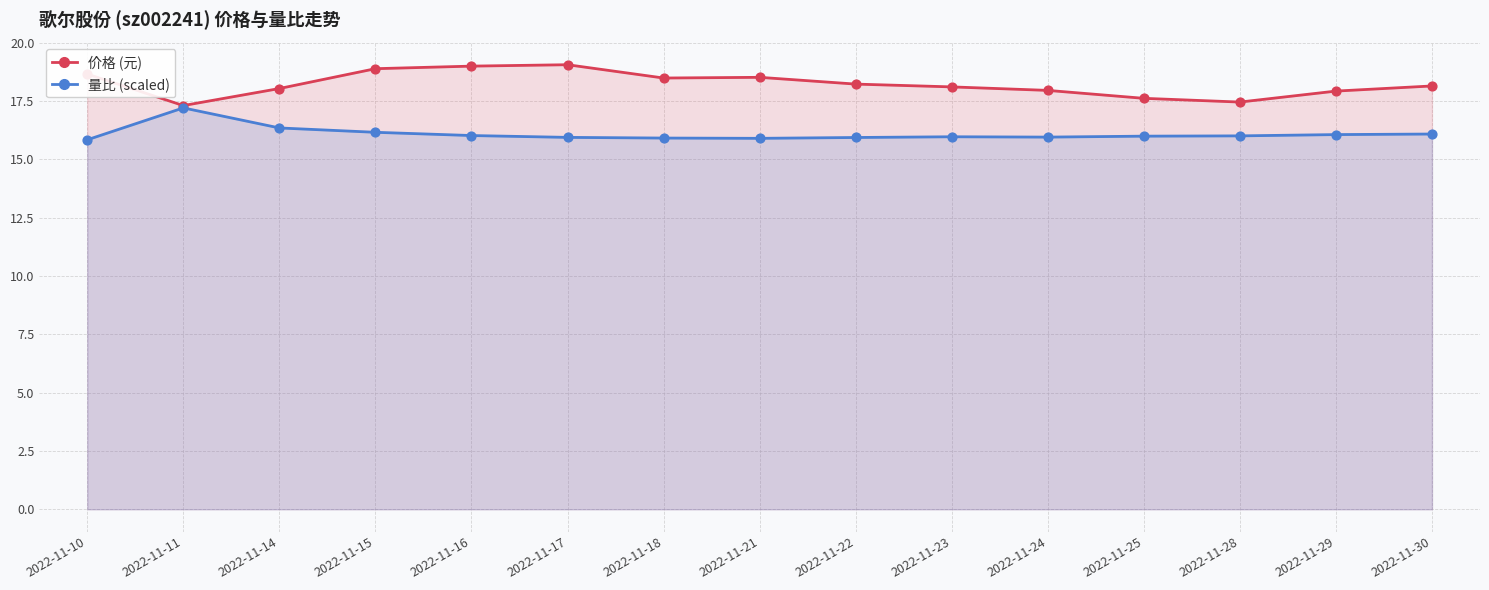

At which category is the sum across all series the highest?

2022-11-15